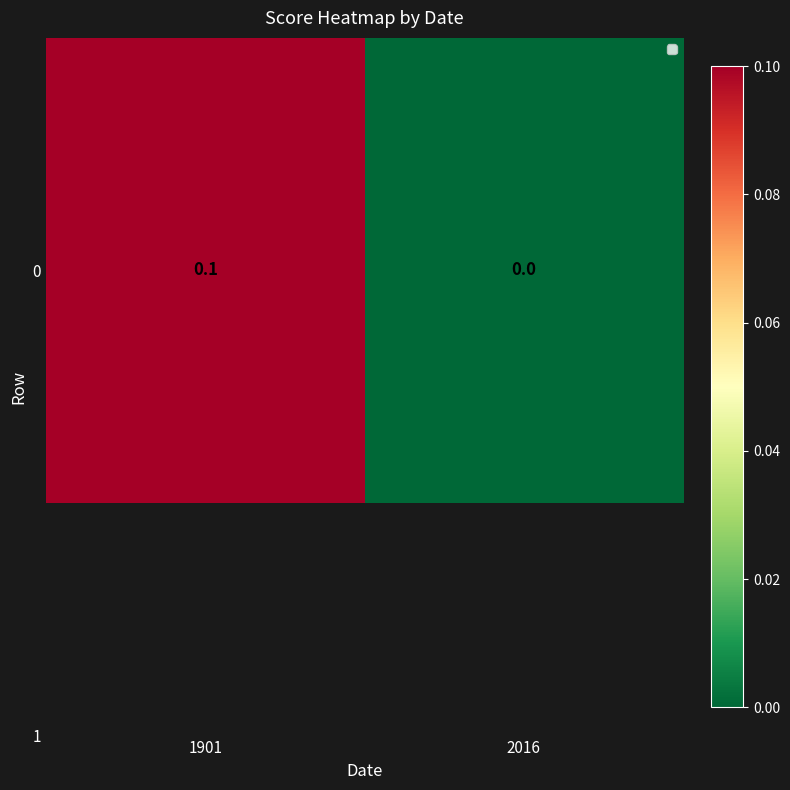

List the labels in order of value, smallest first.

2016, 1901